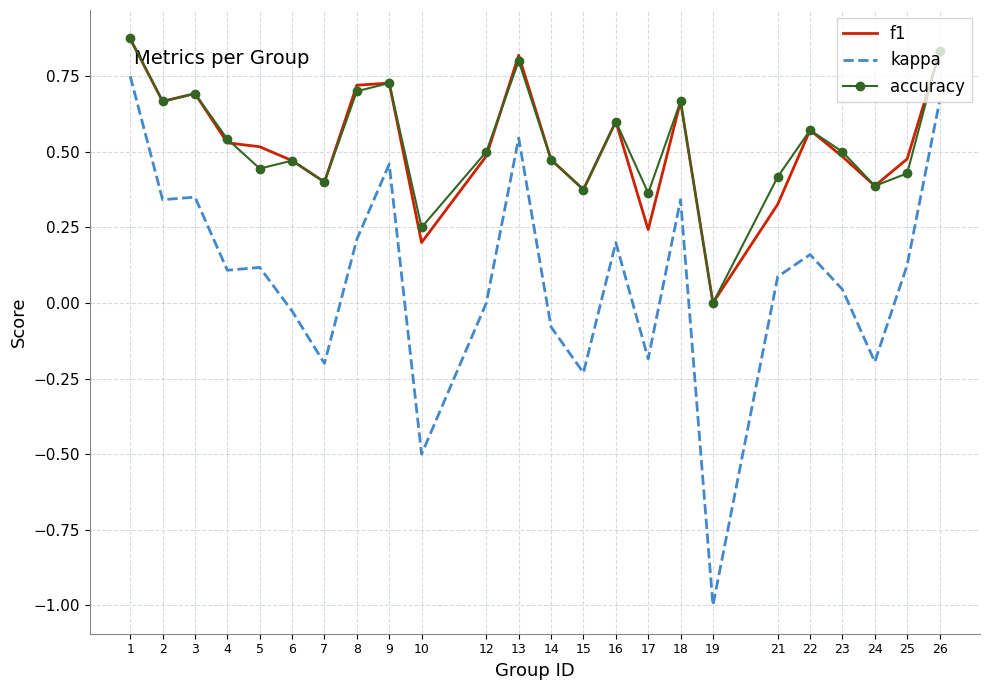

True or false: accuracy and kappa intersect in this chart.

False